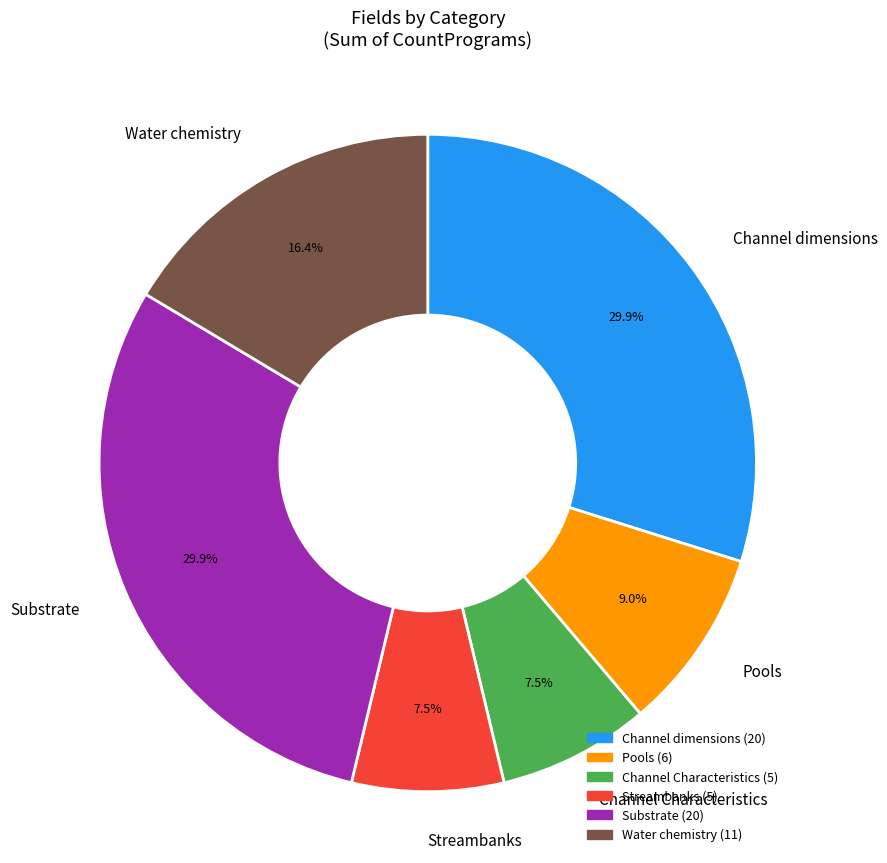

Is there any slice that represents more than half of the pie?

No